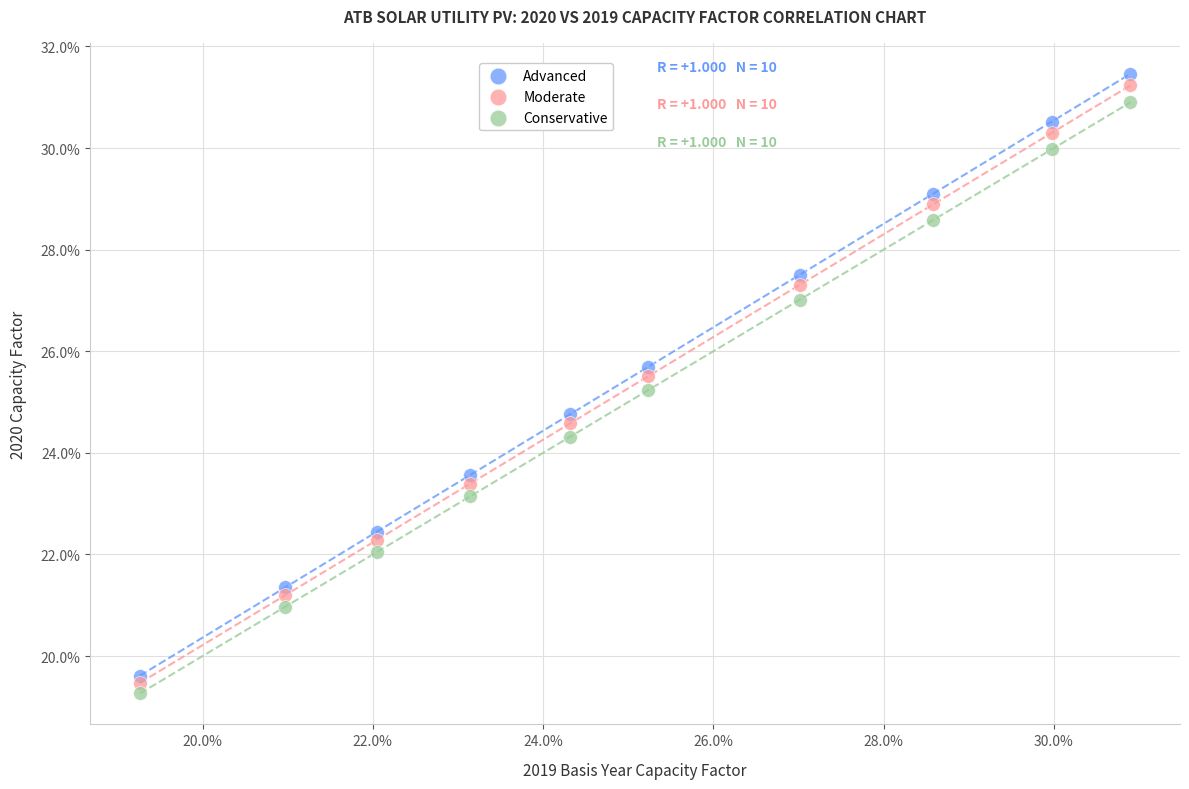

Which series contains the lowest Y value?

Conservative